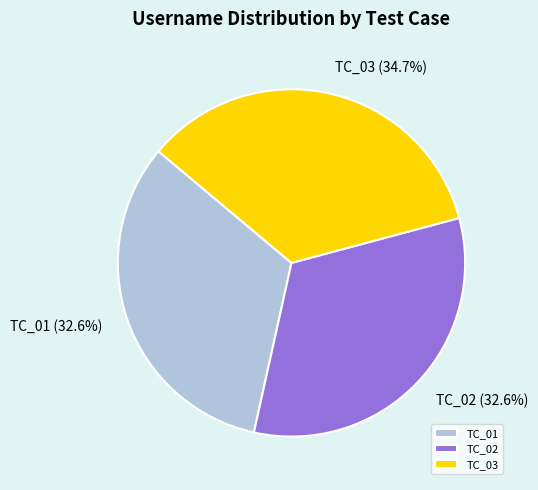

Is TC_02 the majority of the pie?

No